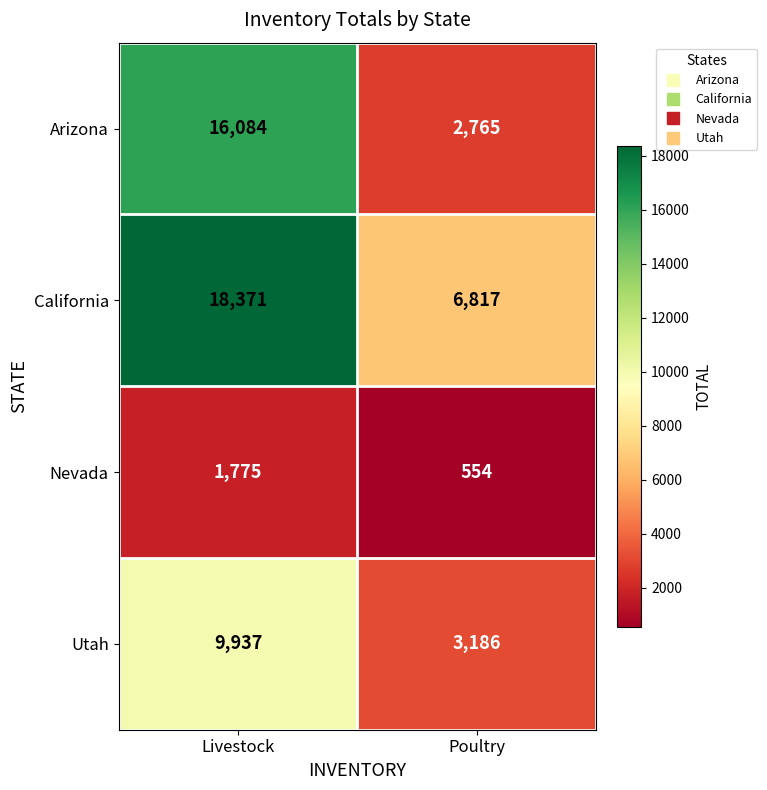

Which series has the largest total across all categories?

California